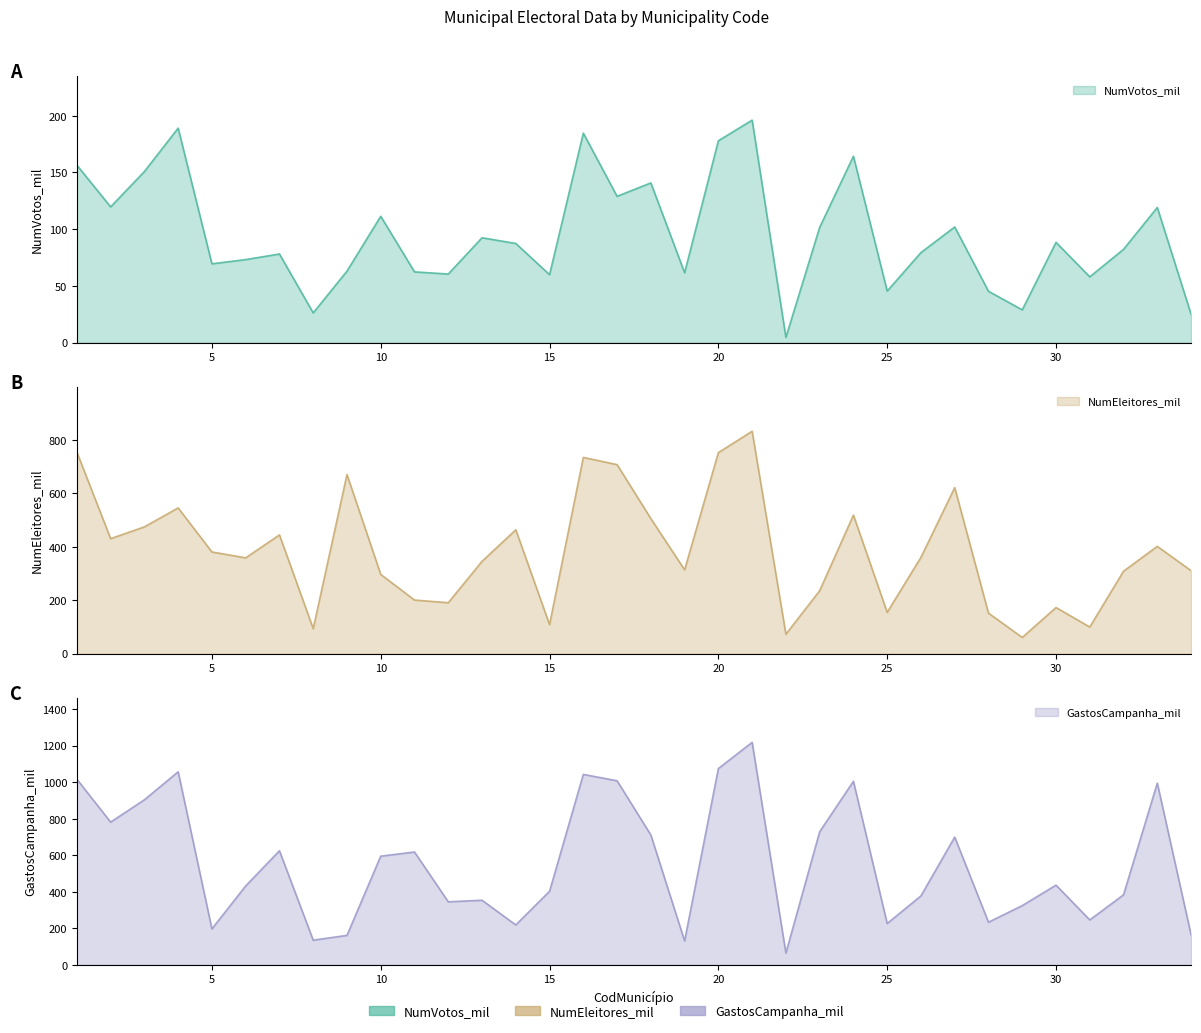

What is the spread (max minus min) of values at 13?

261.3